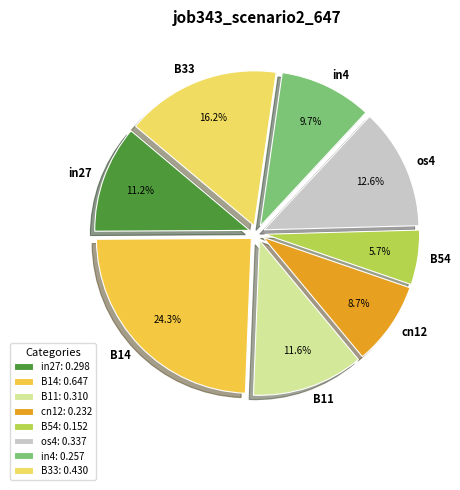

Which slice is the largest?

B14